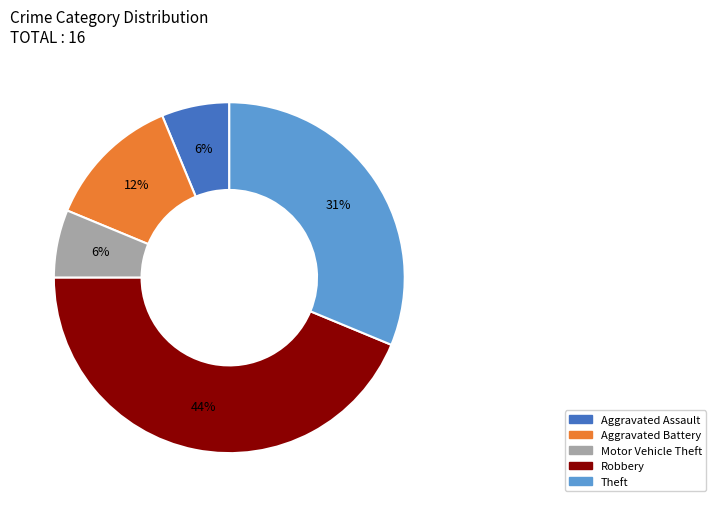

How many segments does this pie chart have?

5